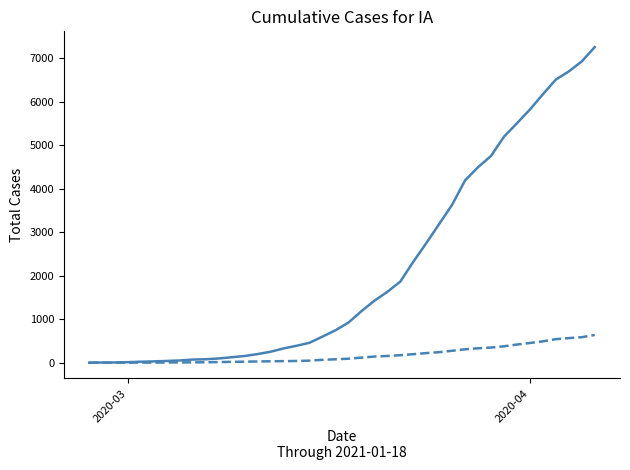

What is the maximum value shown in the chart?

7258